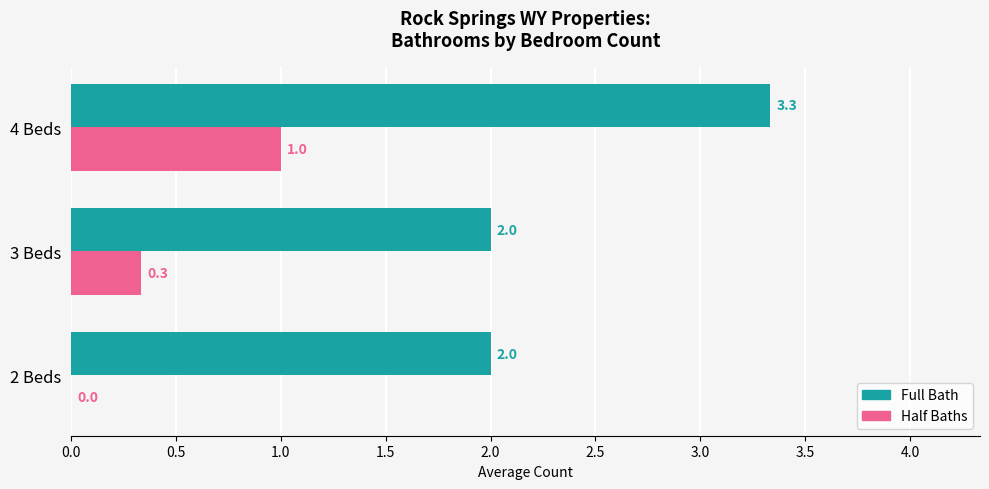

At which category is the sum across all series the highest?

4 Beds